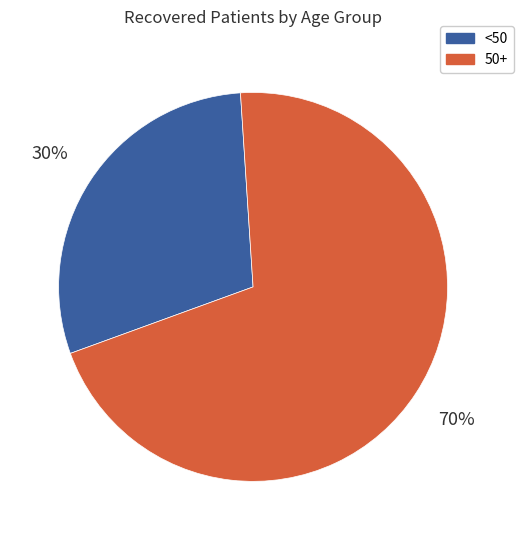

Is there any slice that represents more than half of the pie?

Yes